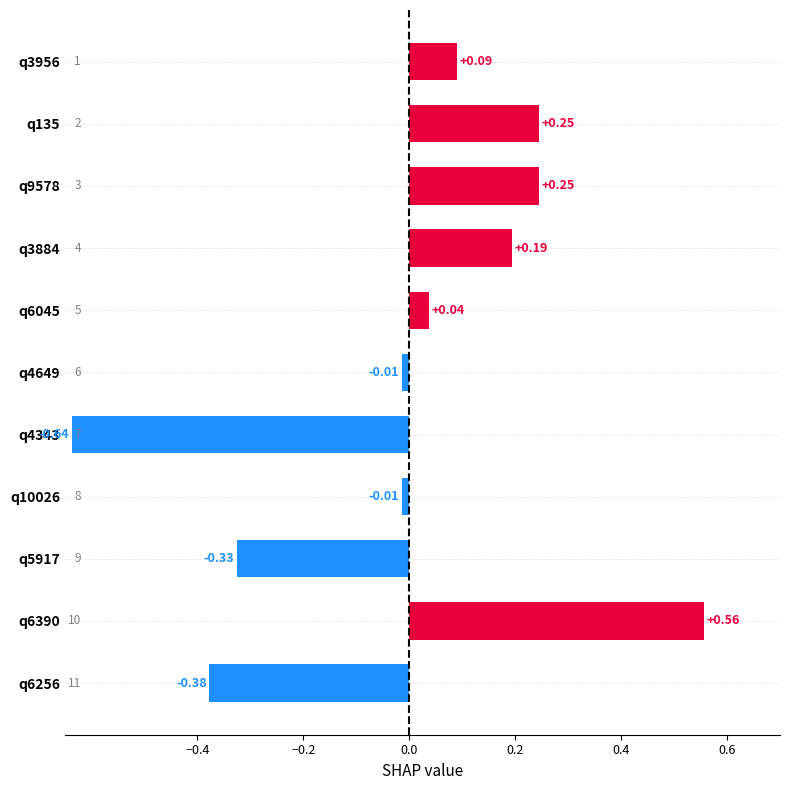

Between q5917 and q6256, which is larger?

q5917